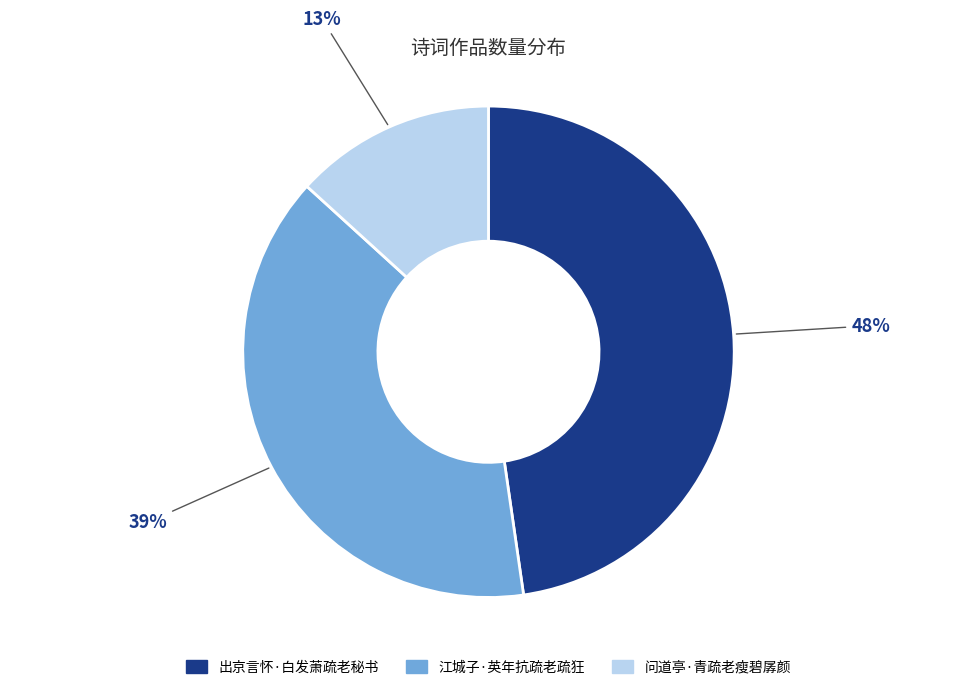

Is there a majority slice in this chart?

No